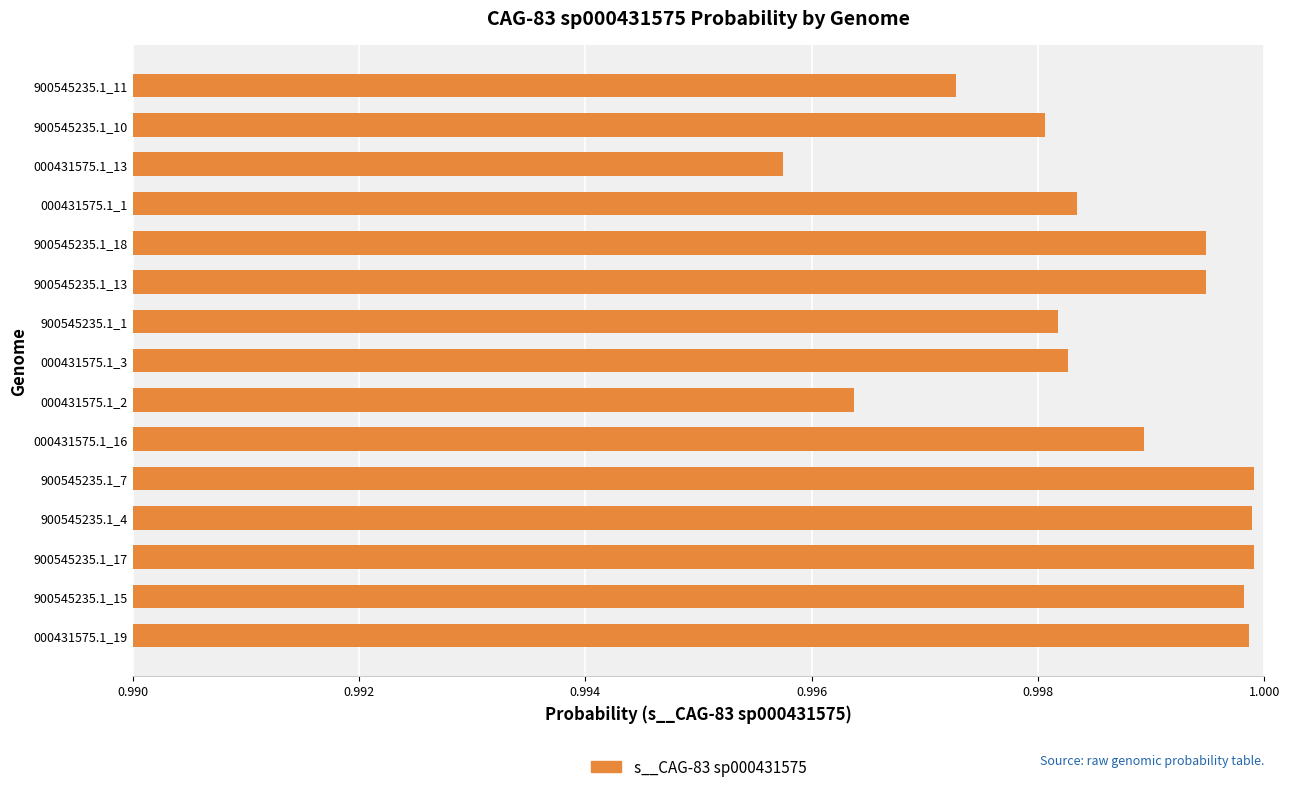

At which category does the chart reach its minimum across all series?

000431575.1_13